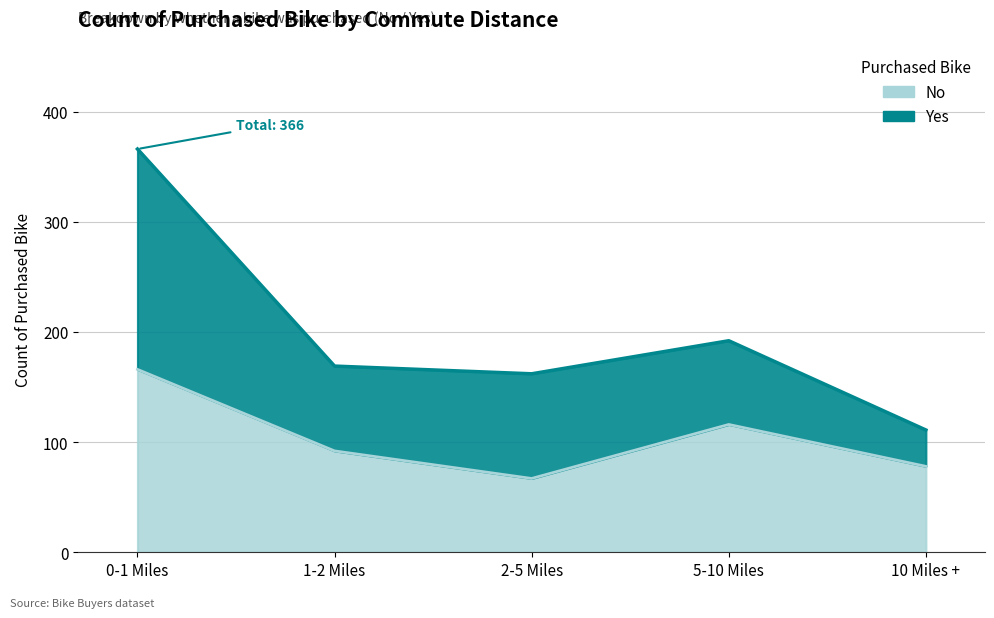

Rank the categories by value from lowest to highest.

2-5 Miles, 10 Miles +, 1-2 Miles, 5-10 Miles, 0-1 Miles